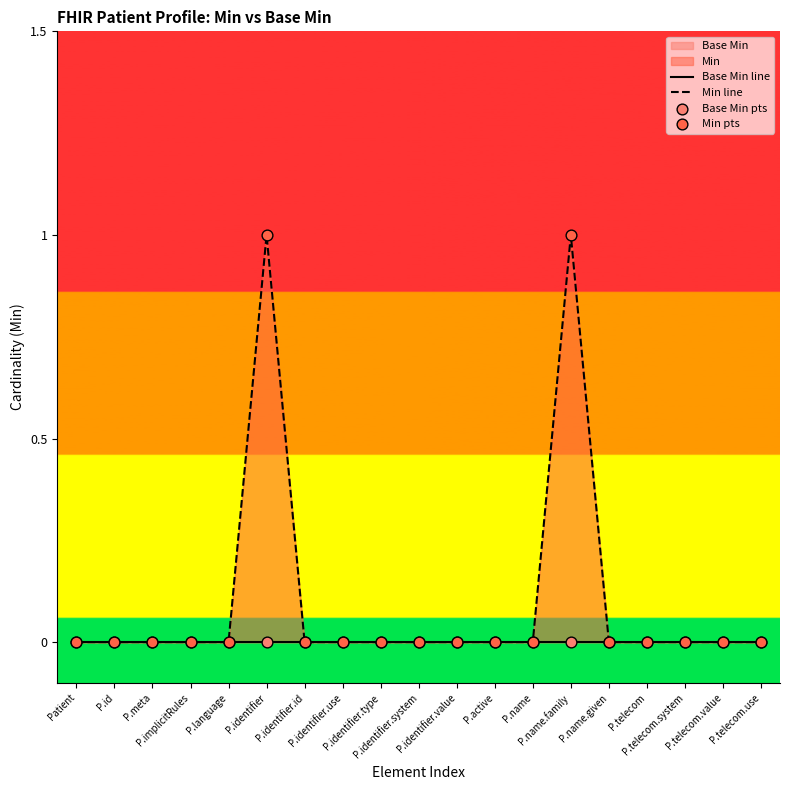

Which series has the largest Y range (max minus min)?

Min line